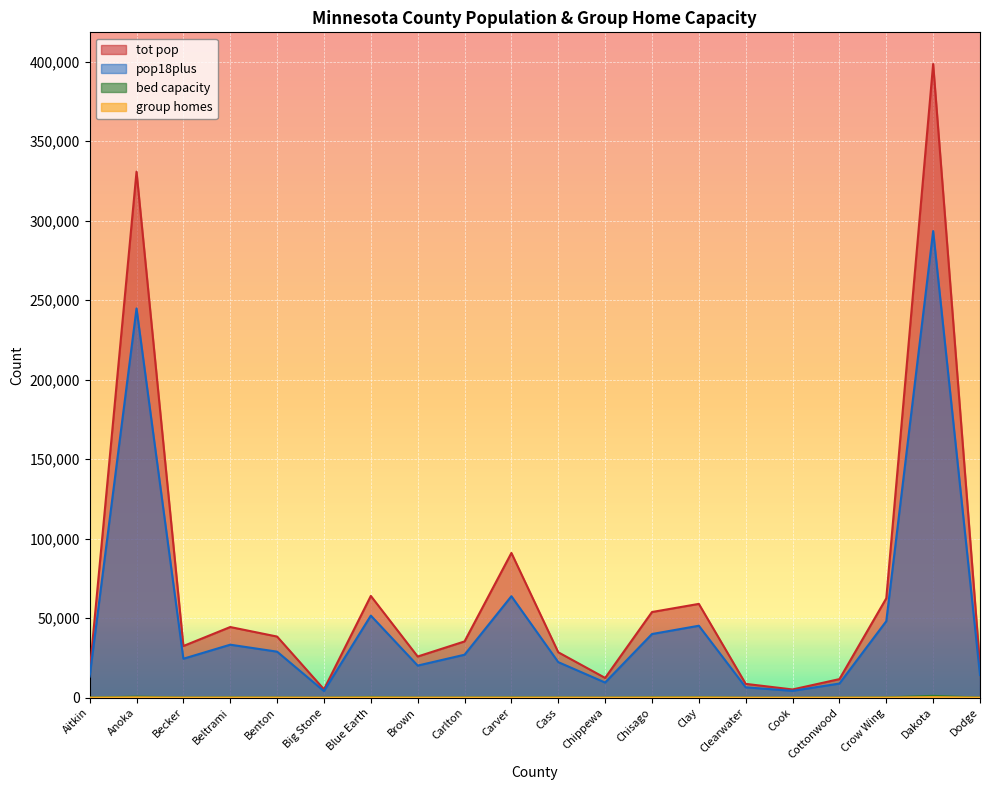

The pop18plus series shows 6593 at Cook. True or false?

False